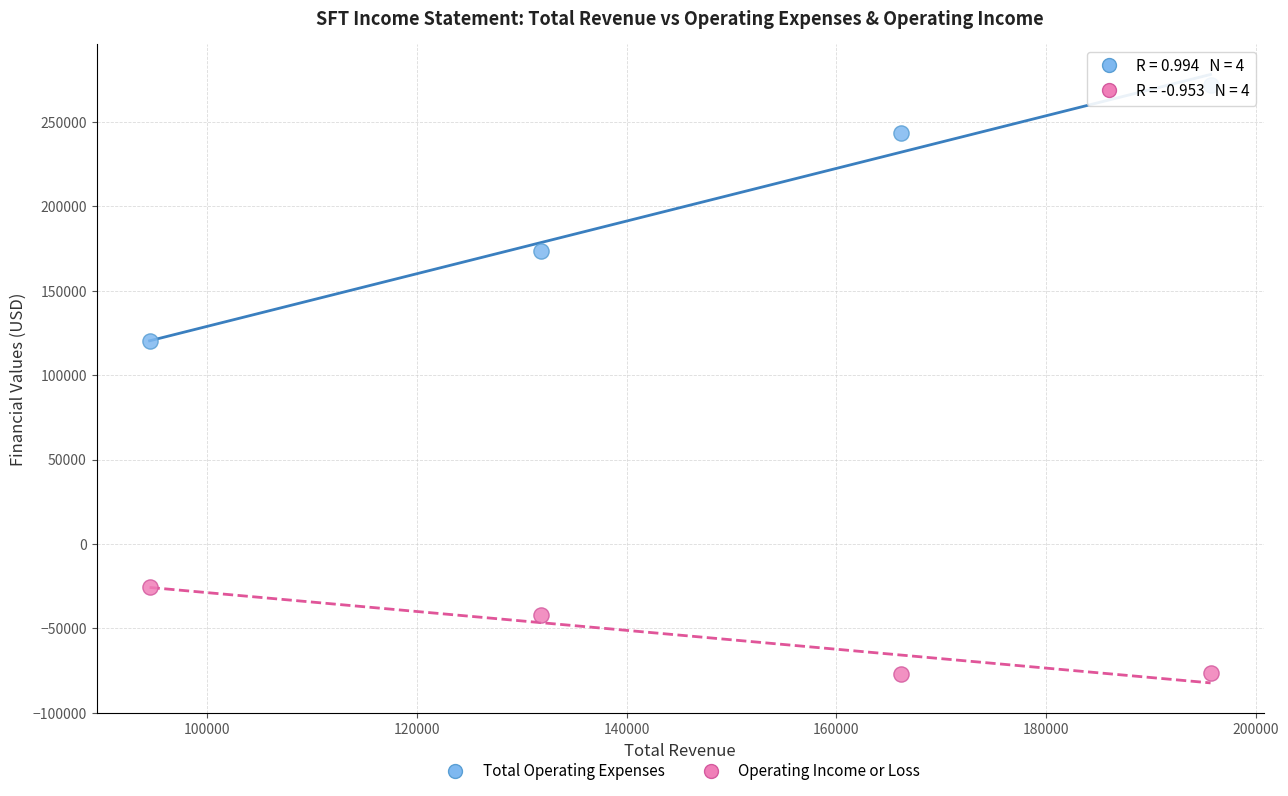

Which series has the largest Y range (max minus min)?

Total Operating Expenses